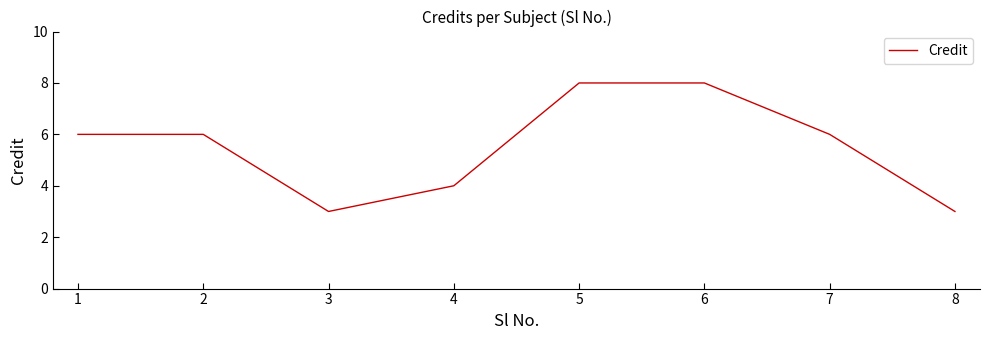

What is the smallest value displayed?

3